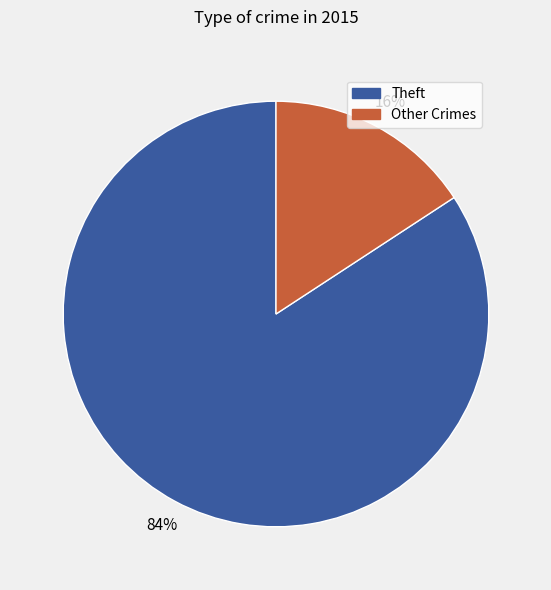

To the nearest percent, what is the difference between the largest and smallest slice percentages?

68%